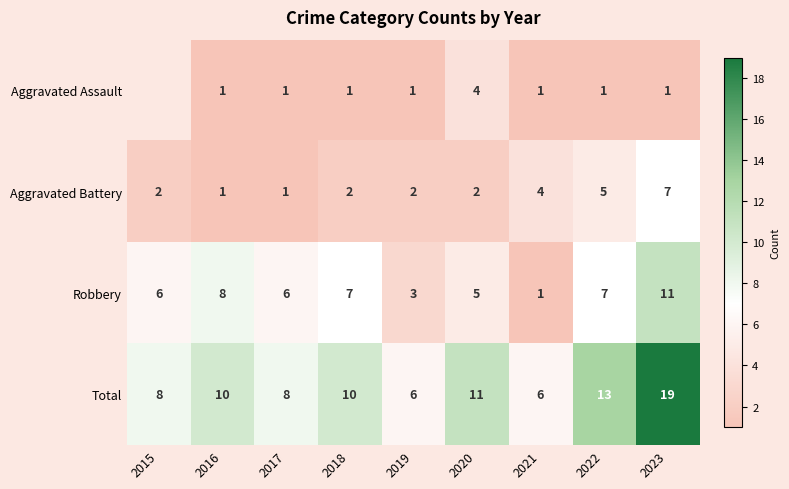

How many Aggravated Battery values are between 2 and 4?

5